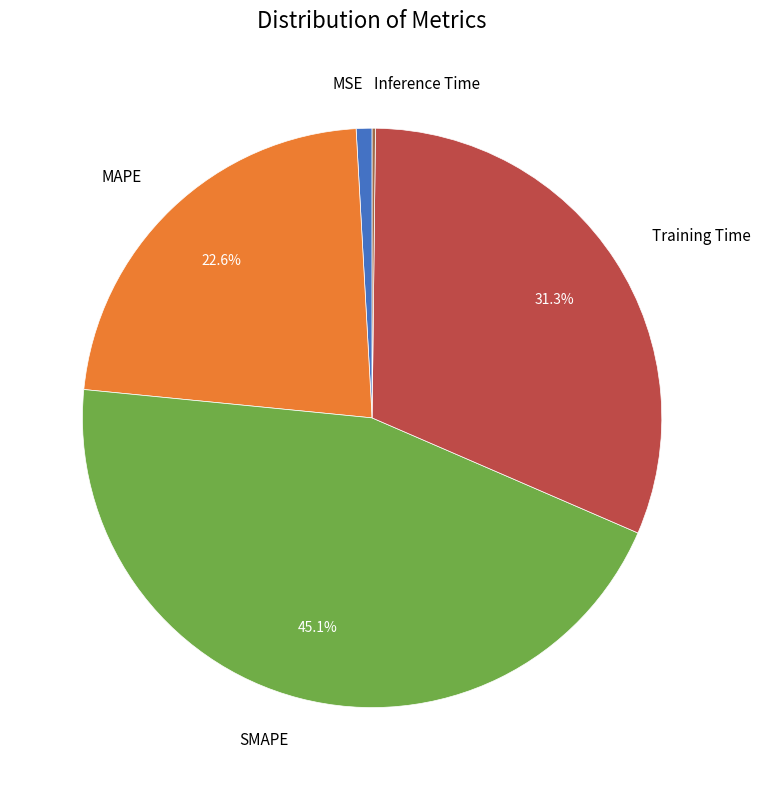

Does any single category account for the majority?

No